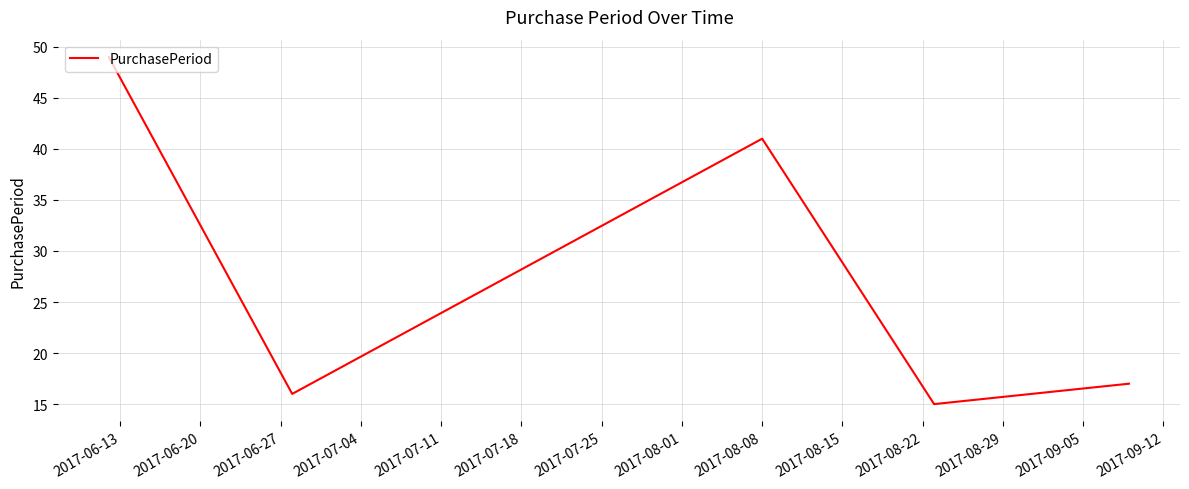

What is the smallest value displayed?

15